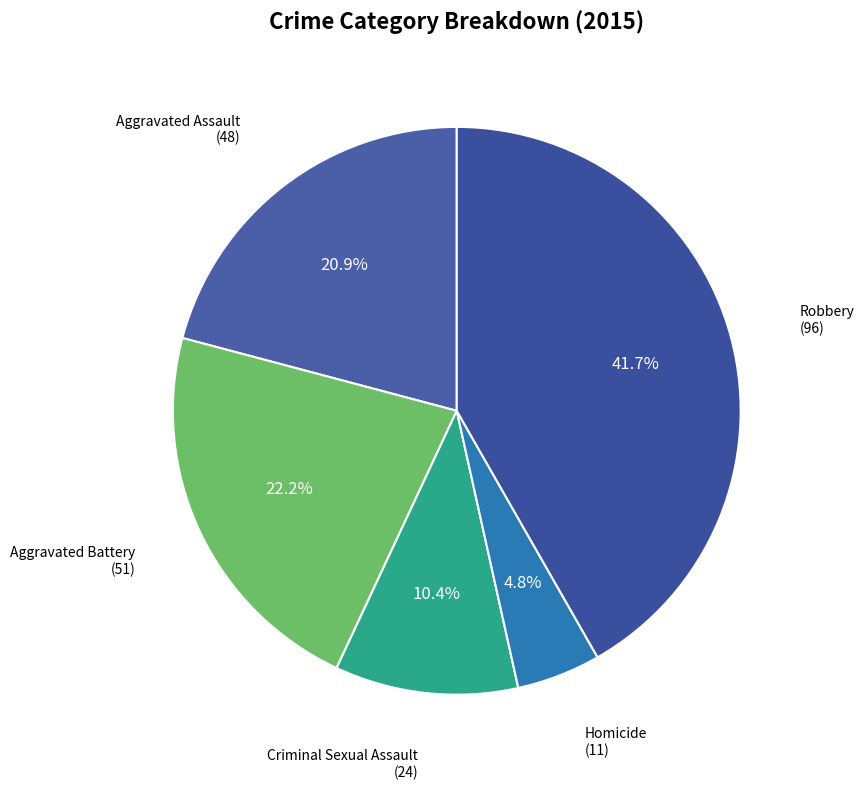

To the nearest percent, what is the difference between the largest and smallest slice percentages?

37%